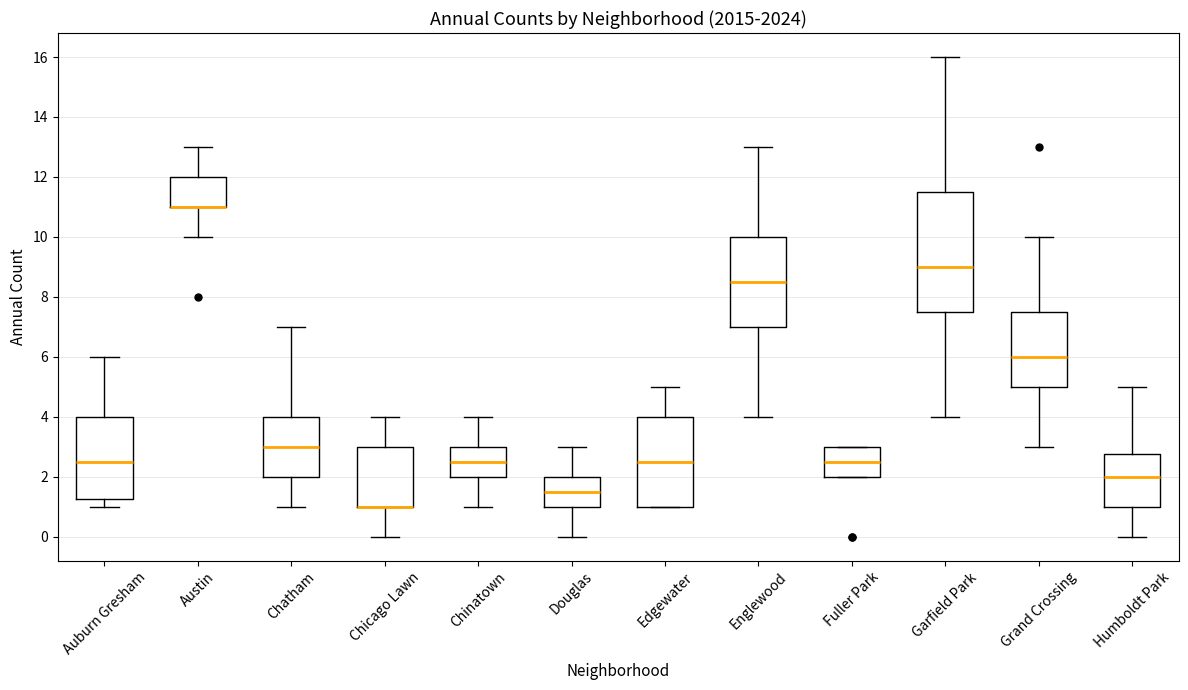

Reading left to right, transcribe this box plot: for each box, give where its median line is, the range the box spans, and where its two whiskers end, as read against the y-axis. The values are not printed on the chart, so give them approximately, as read against the axis.

Auburn Gresham: median 2.6, box 1.2 to 4.0, whiskers 1.0 to 6.0
Austin: median 11.0 (drawn on the box's lower edge), box 11.0 to 12.0, whiskers 10.0 to 13.0
Chatham: median 3.0, box 2.0 to 4.0, whiskers 1.0 to 7.0
Chicago Lawn: median 1.0 (drawn on the box's lower edge), box 1.0 to 3.0, whiskers 0.0 to 4.0
Chinatown: median 2.6, box 2.0 to 3.0, whiskers 1.0 to 4.0
Douglas: median 1.6, box 1.0 to 2.0, whiskers 0.0 to 3.0
Edgewater: median 2.6, box 1.0 to 4.0, whiskers 1.0 to 5.0
Englewood: median 8.6, box 7.0 to 10.0, whiskers 4.0 to 13.0
Fuller Park: median 2.6, box 2.0 to 3.0, whiskers 2.0 to 3.0
Garfield Park: median 9.0, box 7.6 to 11.6, whiskers 4.0 to 16.0
Grand Crossing: median 6.0, box 5.0 to 7.6, whiskers 3.0 to 10.0
Humboldt Park: median 2.0, box 1.0 to 2.8, whiskers 0.0 to 5.0